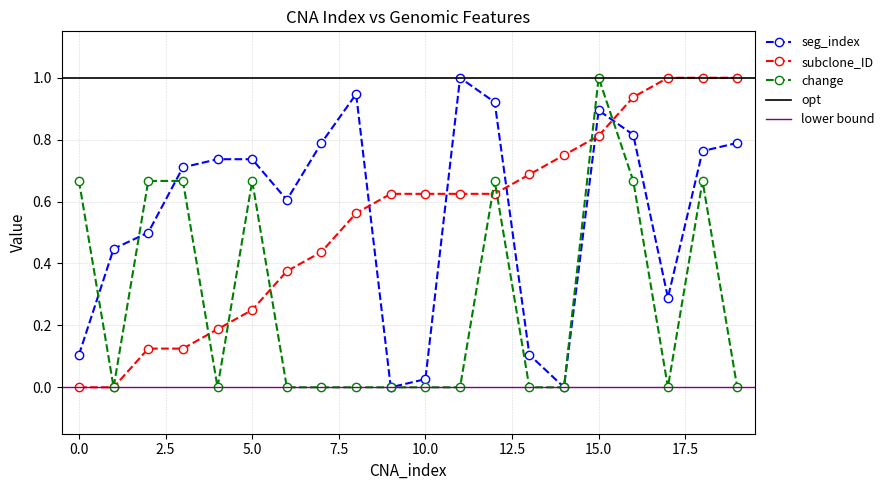

Read the seg_index value at 0.

0.1